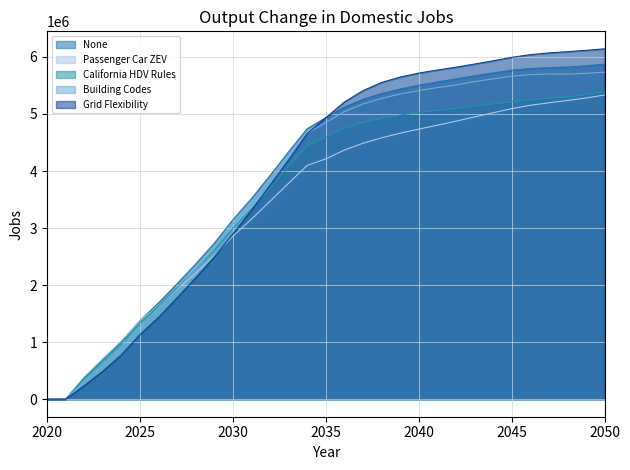

What are all the series names shown in the legend?

None, Passenger Car ZEV, California HDV Rules, Building Codes, Grid Flexibility